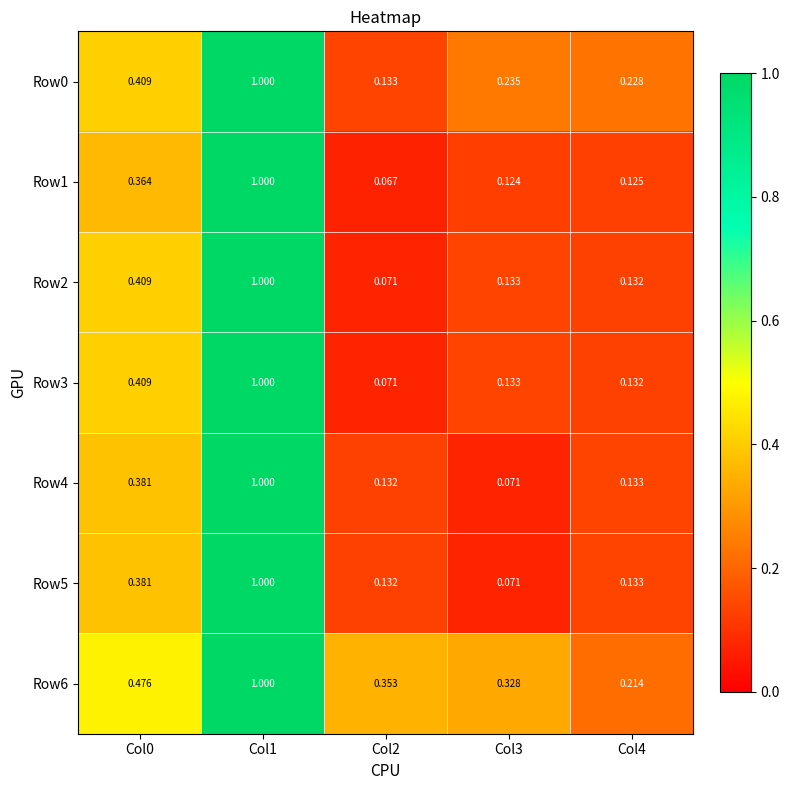

Is the value of Row0 at Col3 greater than the value of Row6 at Col0?

No